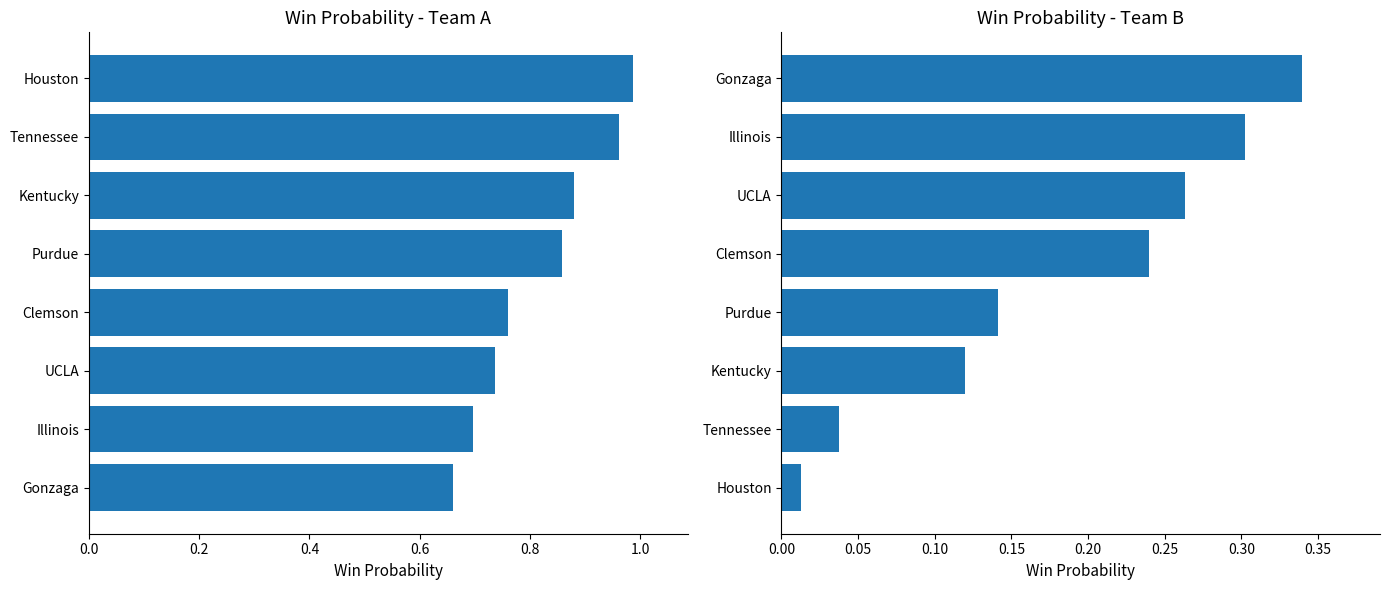

How many series are shown in this chart?

2